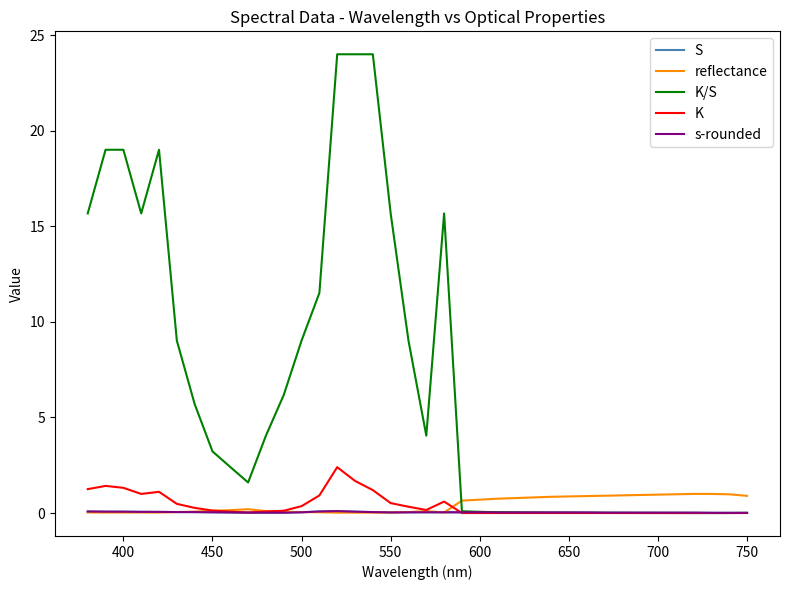

Which series has the widest spread of values?

K/S